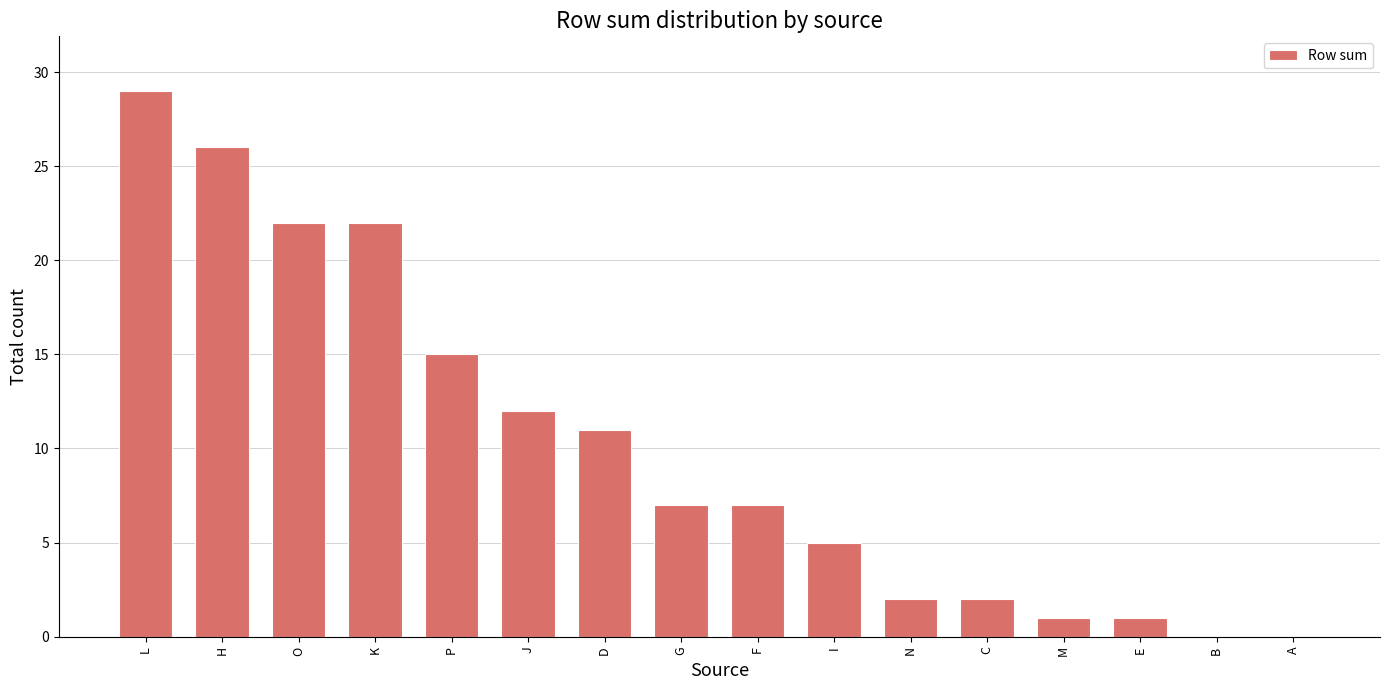

Which has a higher value, E or A?

E